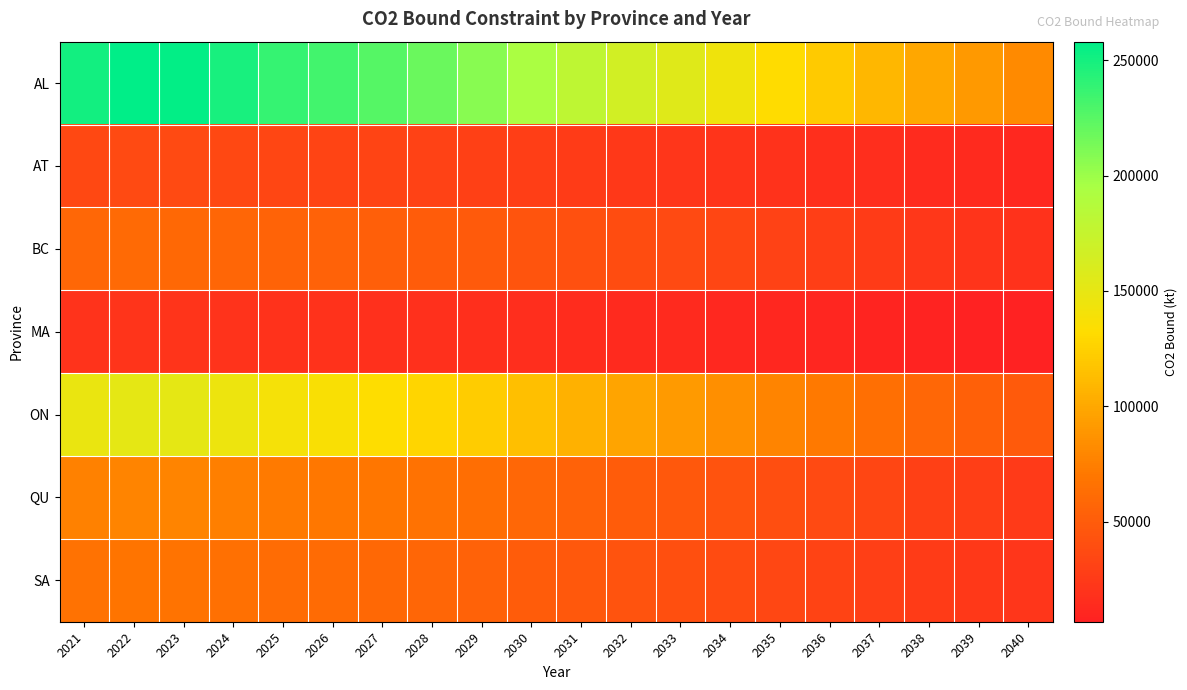

Which series has the largest total across all categories?

AL